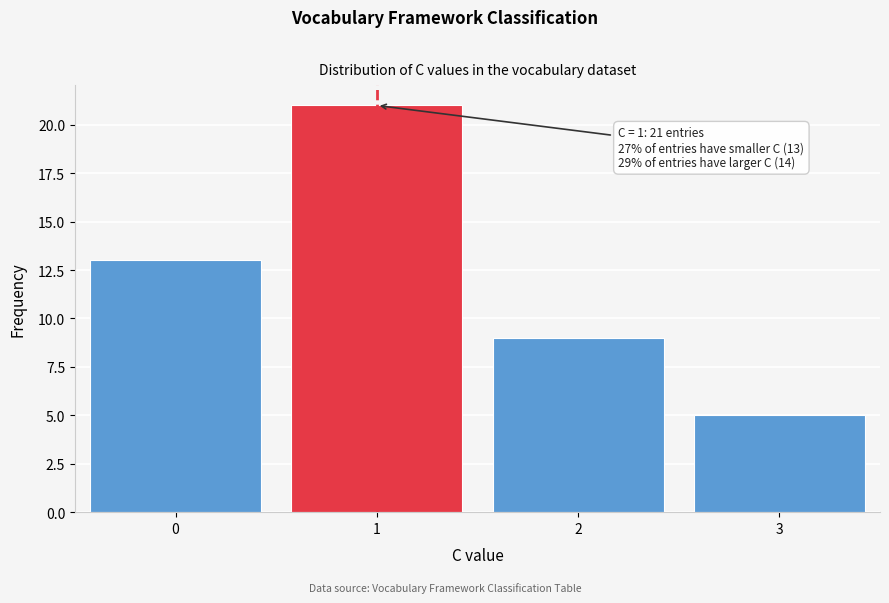

Reading left to right, transcribe all the data shown in this chart.

13	21	9	5